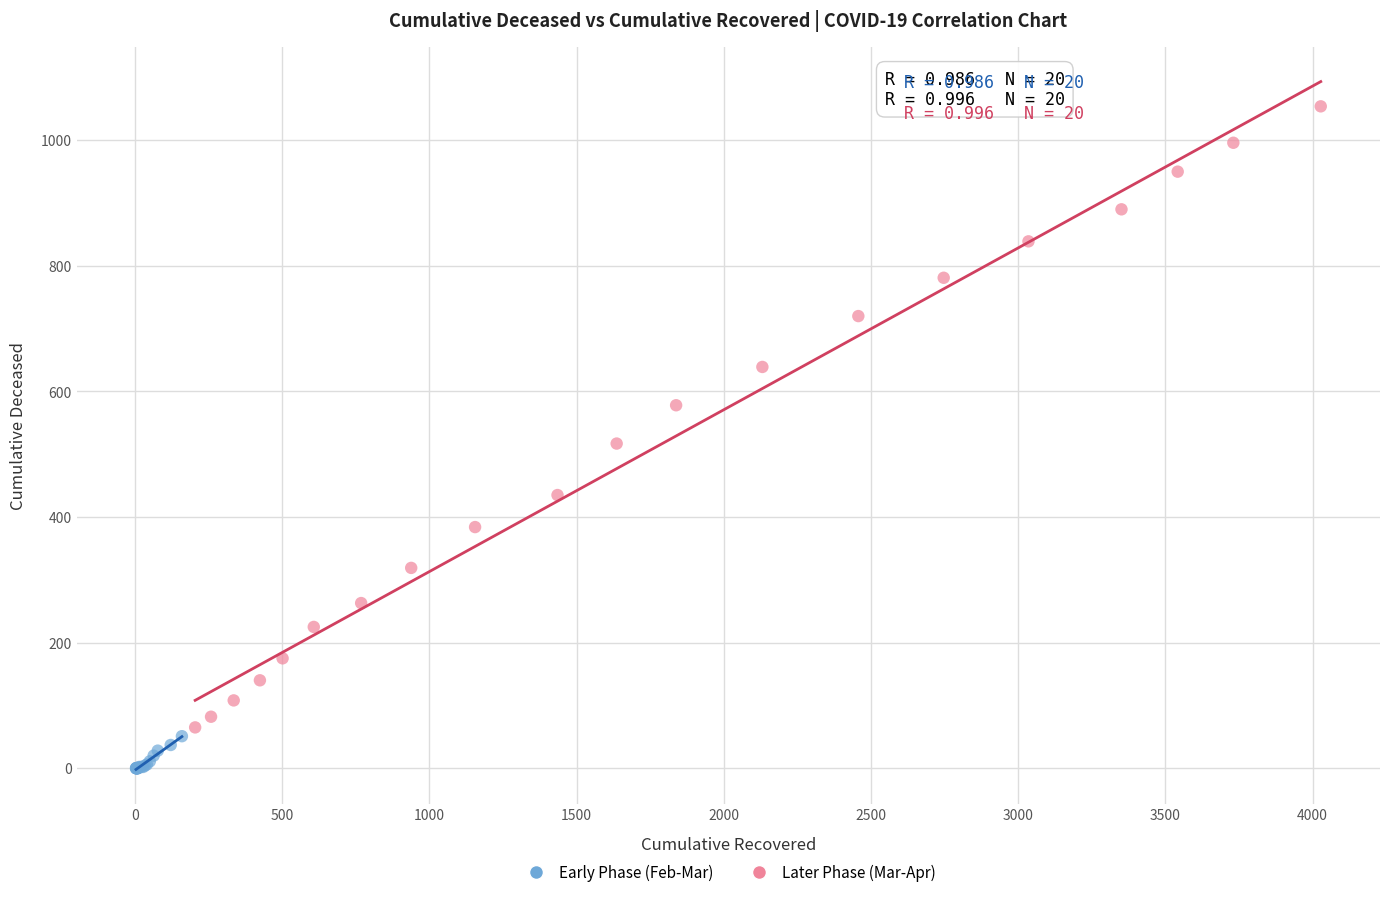

Which series has the largest Y range (max minus min)?

Later Phase (Mar-Apr)